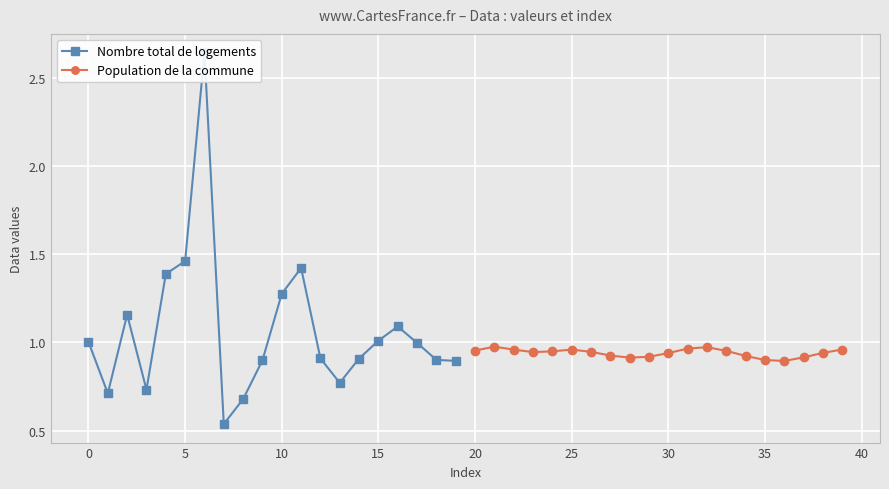

What are all the series names shown in the legend?

Nombre total de logements, Population de la commune